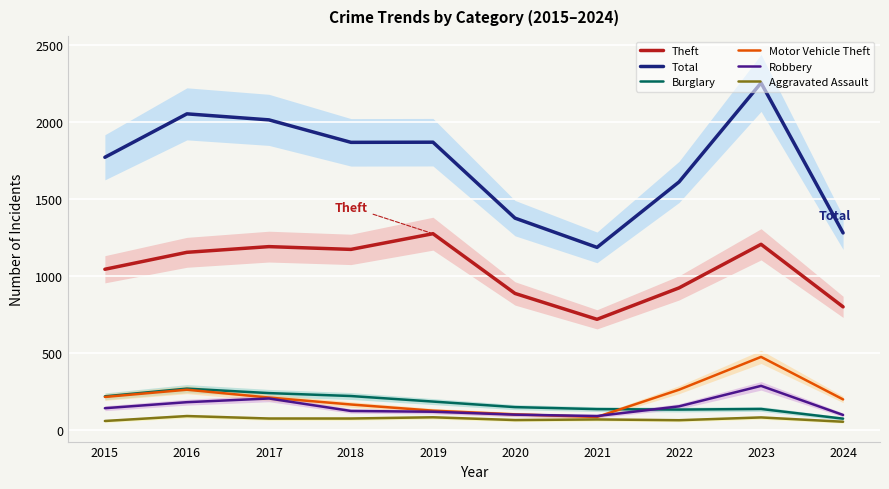

What is the total value across all series at 2018?

3609